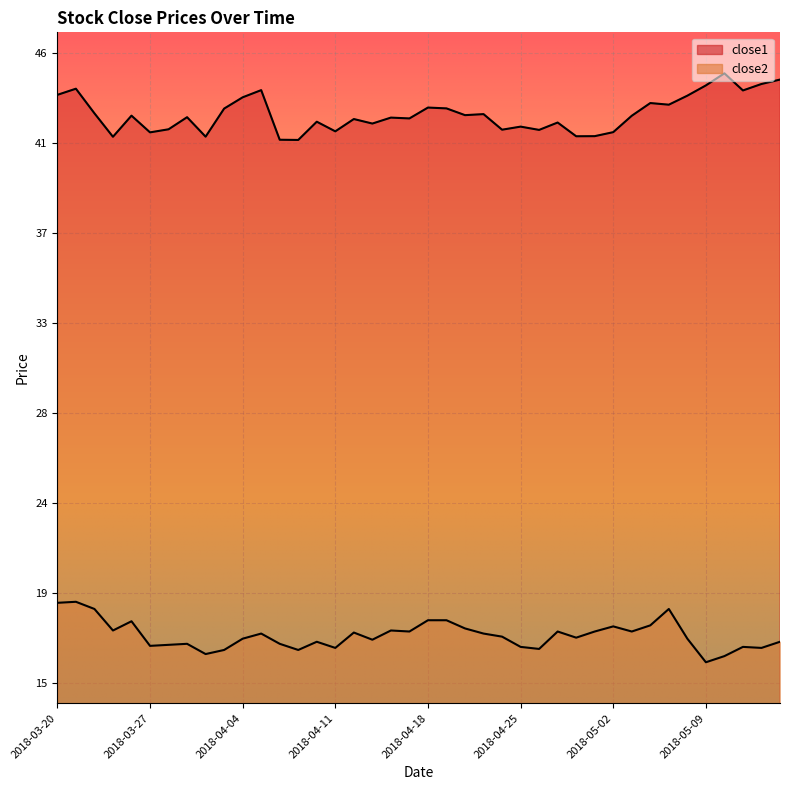

True or false: close1 and close2 intersect in this chart.

False